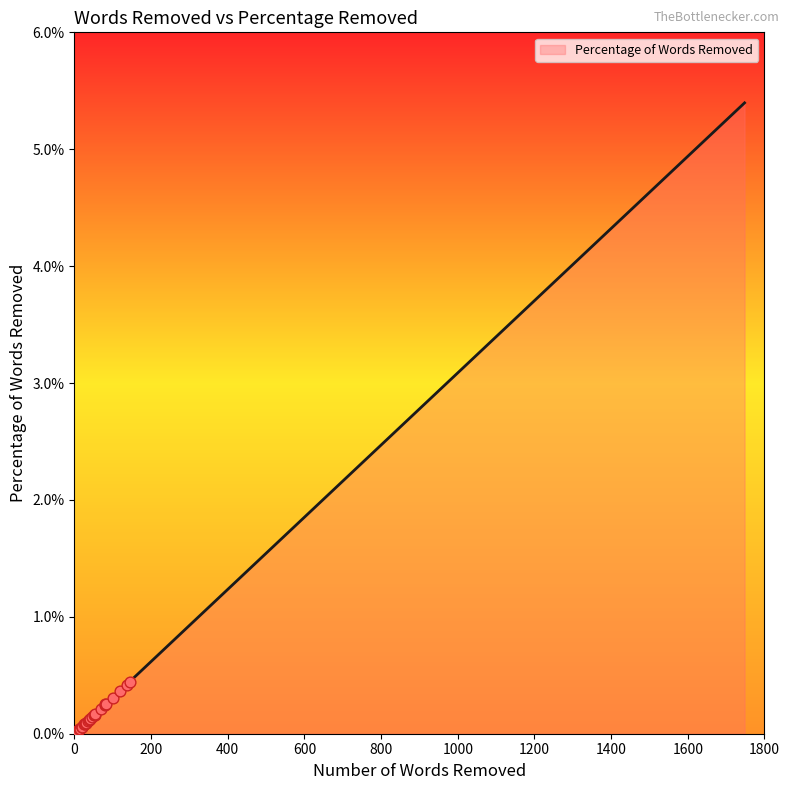

Which has a higher value, 37 or 14?

37